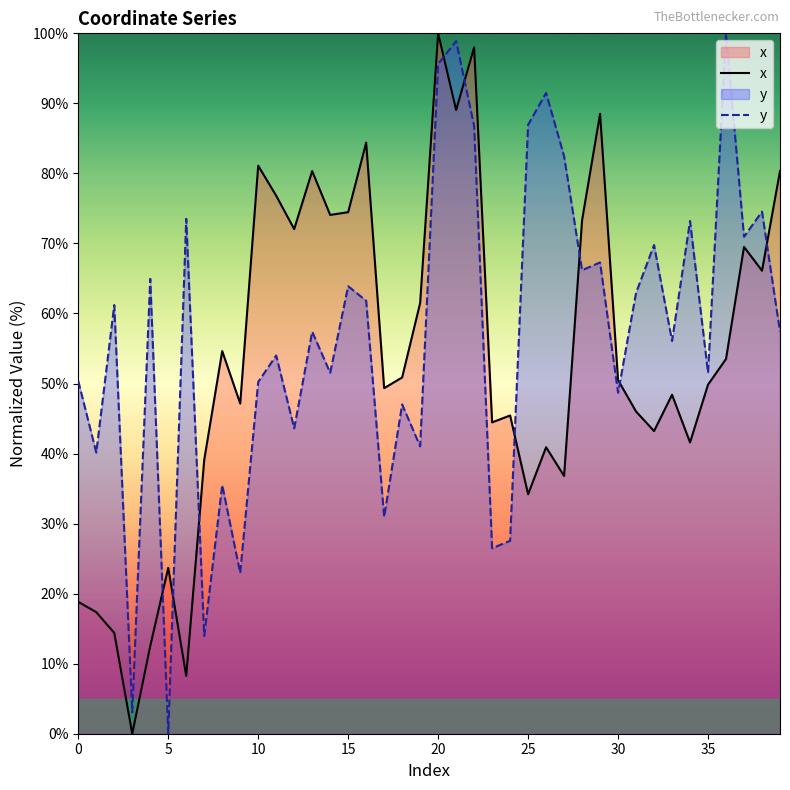

After their last crossing, which series has the higher values: x or y?

x